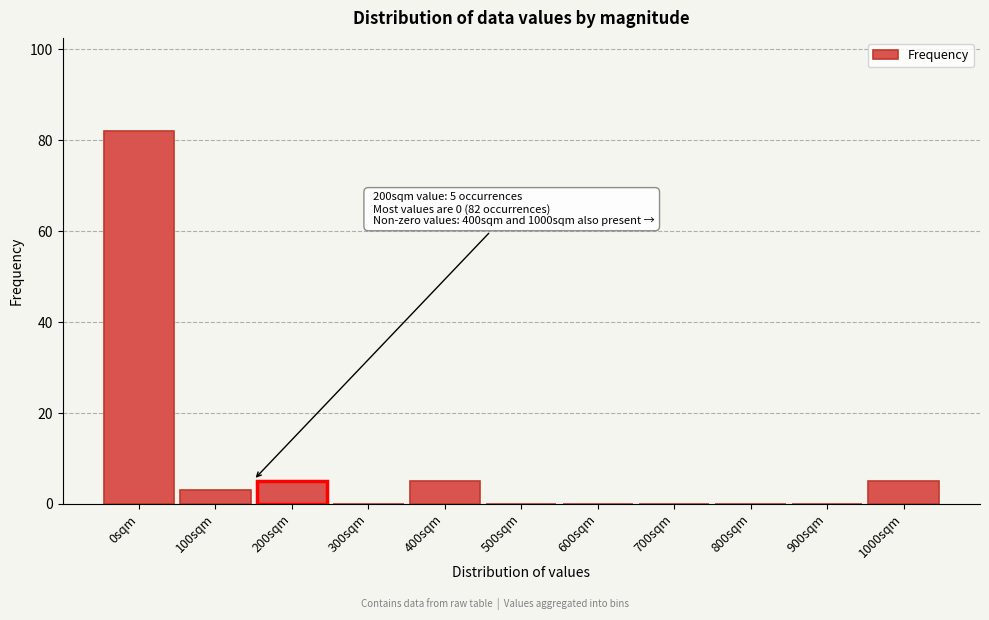

Reading left to right, transcribe all the data shown in this chart.

0sqm=82	100sqm=3	200sqm=5	300sqm=0	400sqm=5	500sqm=0	600sqm=0	700sqm=0	800sqm=0	900sqm=0	1000sqm=5